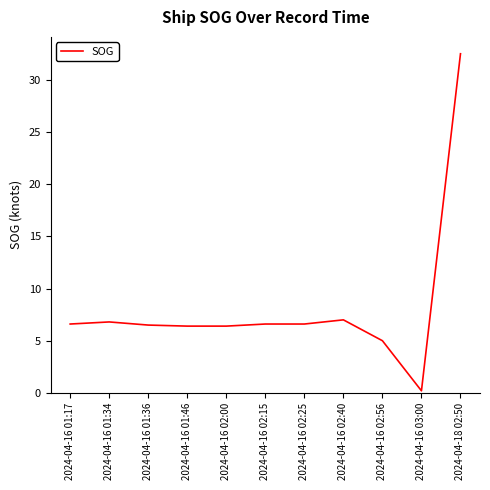

What is the change in value from 2024-04-16 02:00 to 2024-04-16 02:56?

-1.4